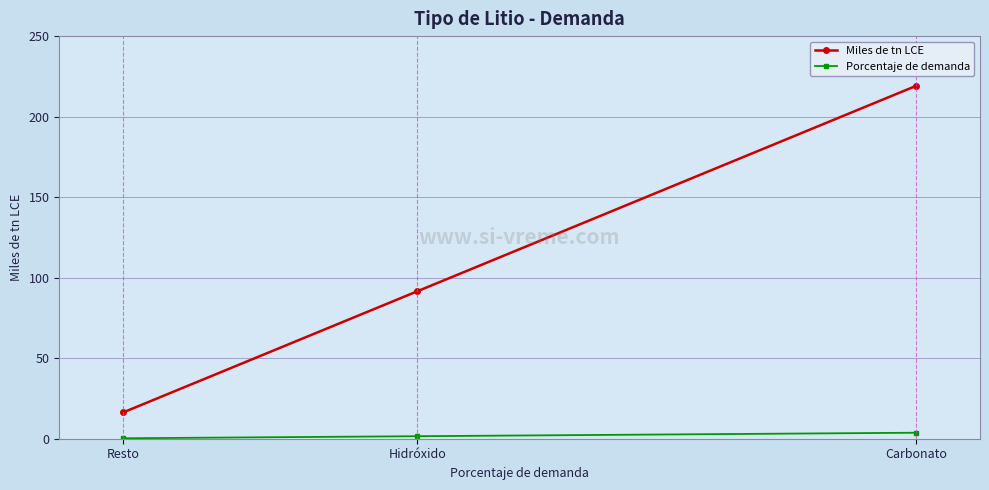

Rank the series at Resto from highest to lowest value.

Miles de tn LCE, Porcentaje de demanda